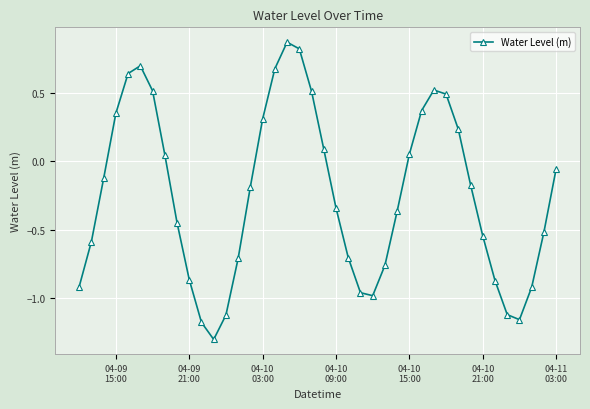

How many lines are shown in the chart?

1